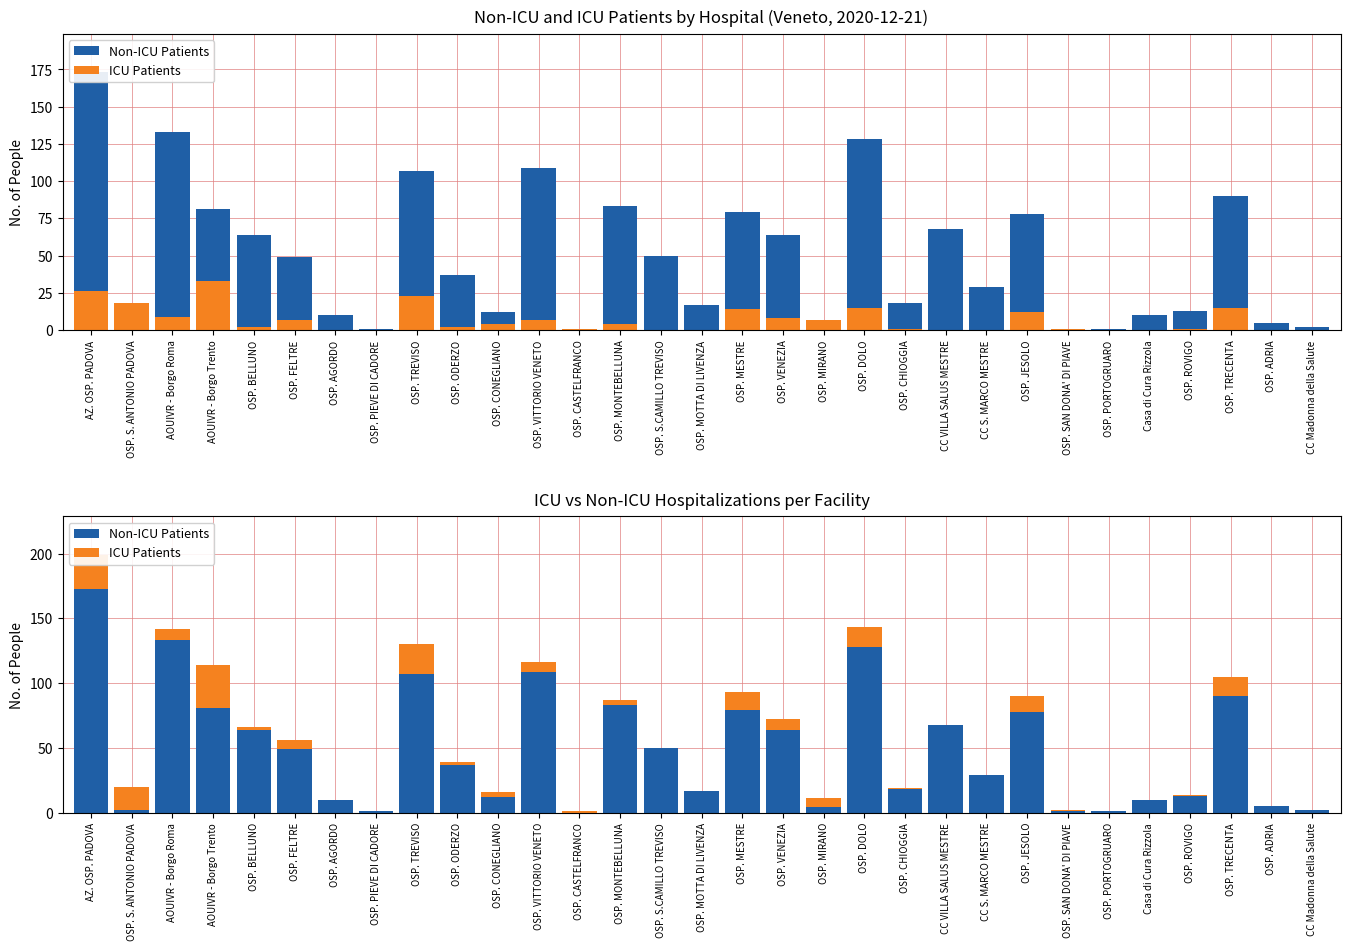

How many bars are there in total?

62